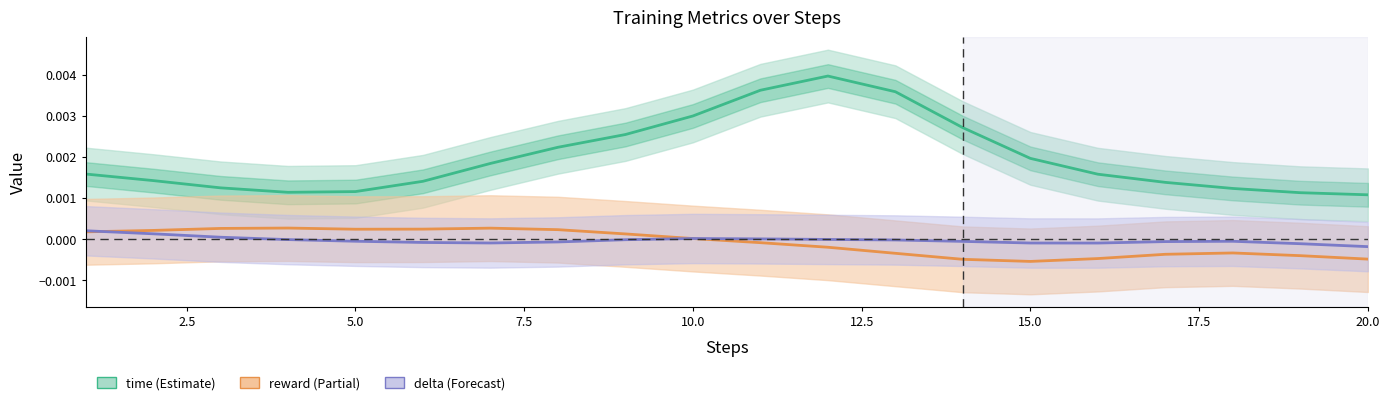

After their last crossing, which series has the higher values: reward or delta?

delta